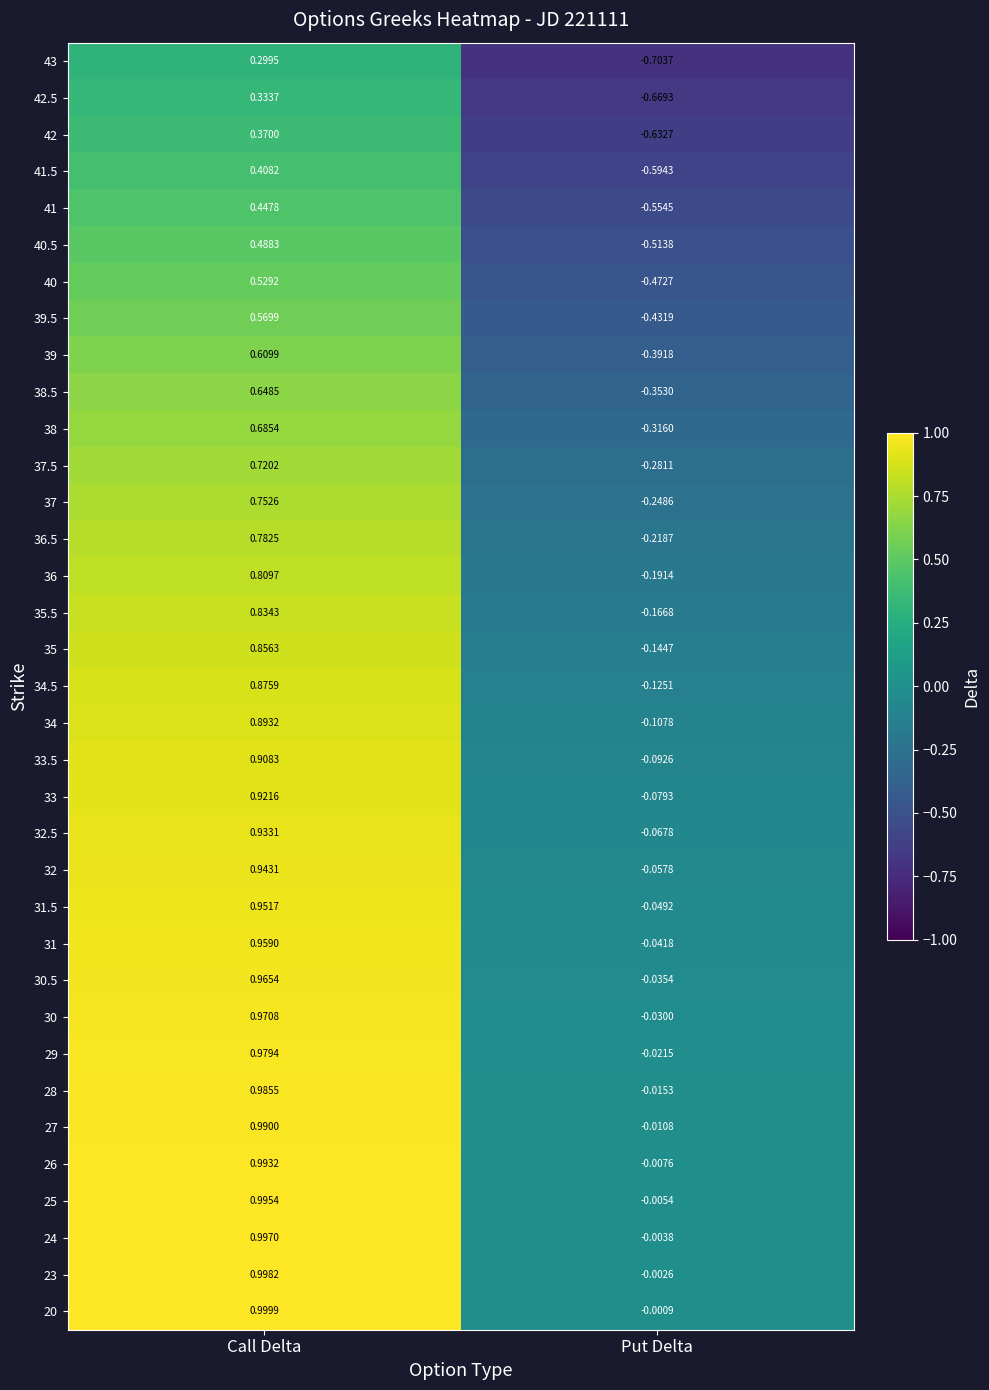

At which category does the chart reach its peak across all series?

Call Delta